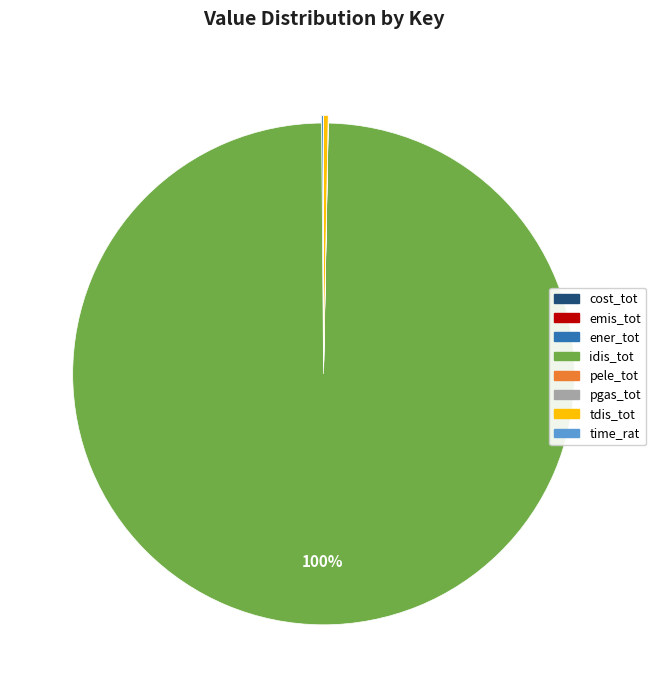

To the nearest percent, what percentage of the pie is idis_tot?

100%